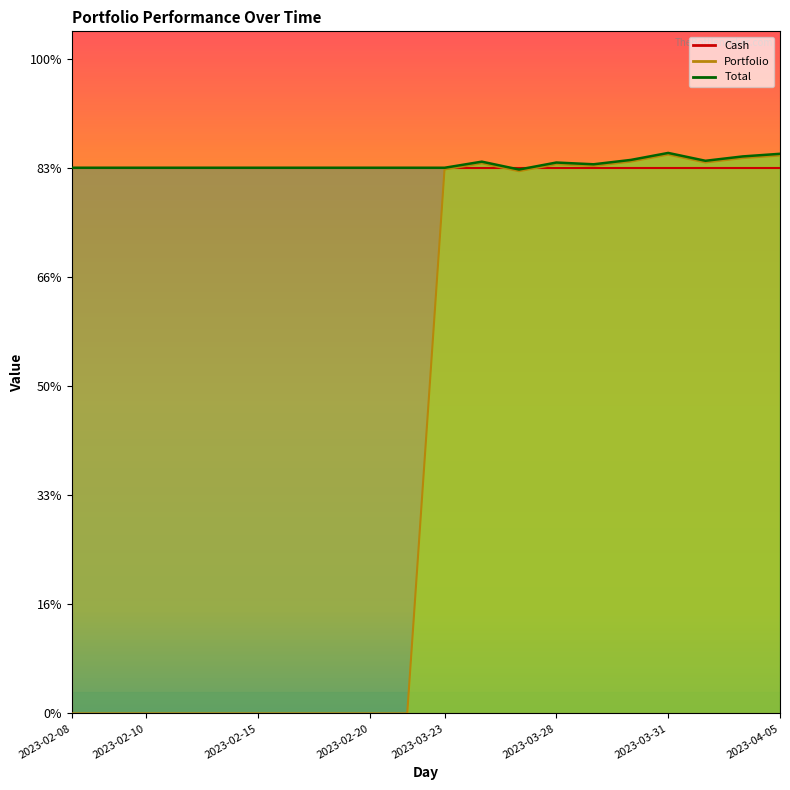

What position from the left is 2023-03-27?

13